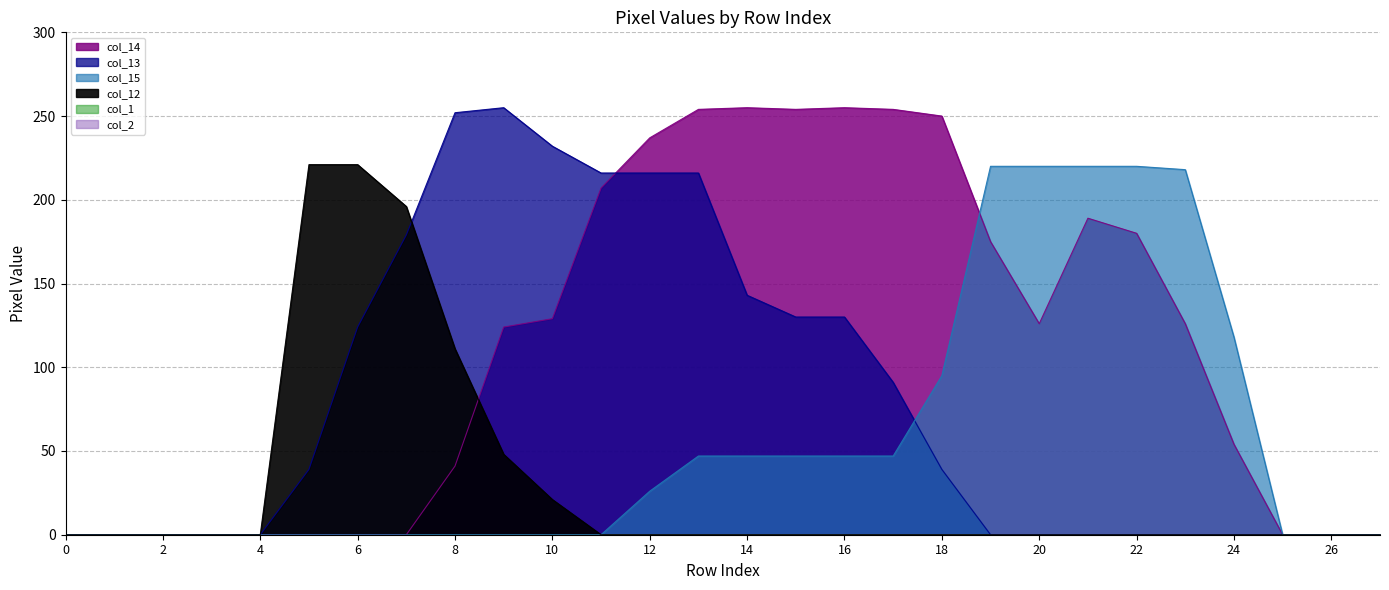

Which series has the widest spread of values?

col_14